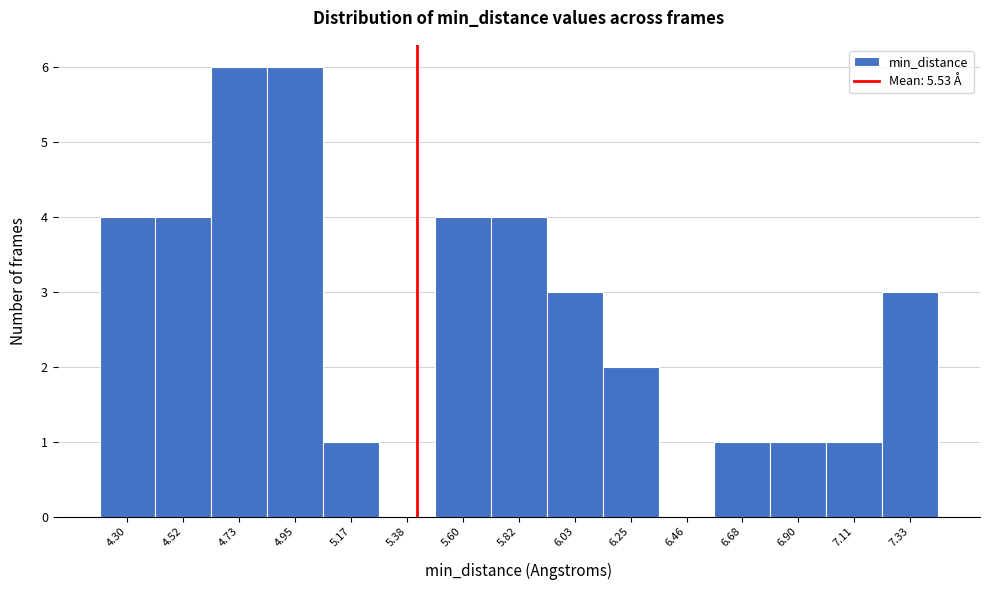

Reading left to right, transcribe all the data shown in this chart.

4.30=4	4.52=4	4.73=6	4.95=6	5.17=1	5.38=0	5.60=4	5.82=4	6.03=3	6.25=2	6.46=0	6.68=1	6.90=1	7.11=1	7.33=3